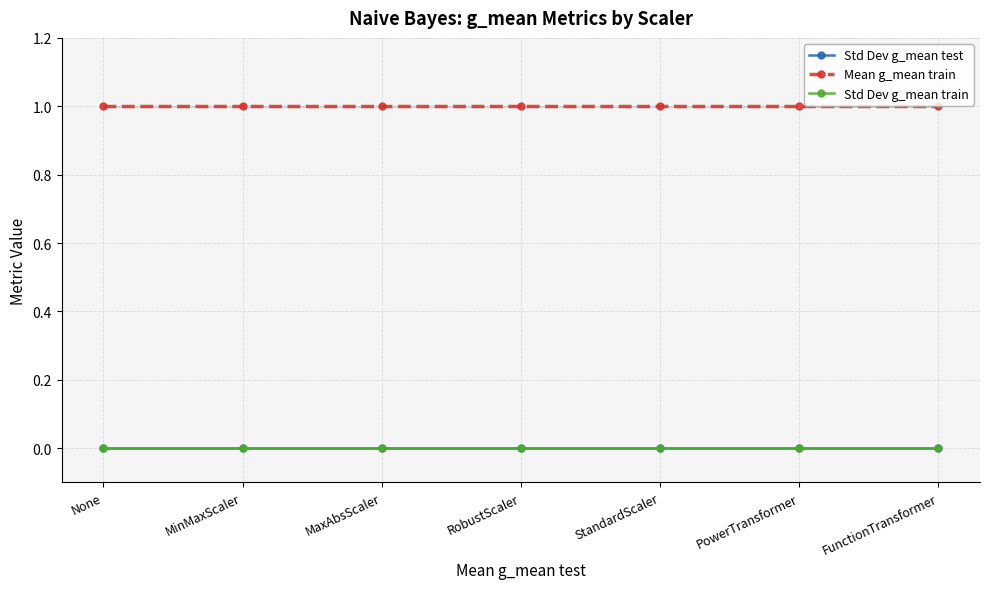

Reading left to right, extract all data points from this chart.

Std Dev g_mean test: 0	0	0	0	0	0	0
Mean g_mean train: 1	1	1	1	1	1	1
Std Dev g_mean train: 0	0	0	0	0	0	0